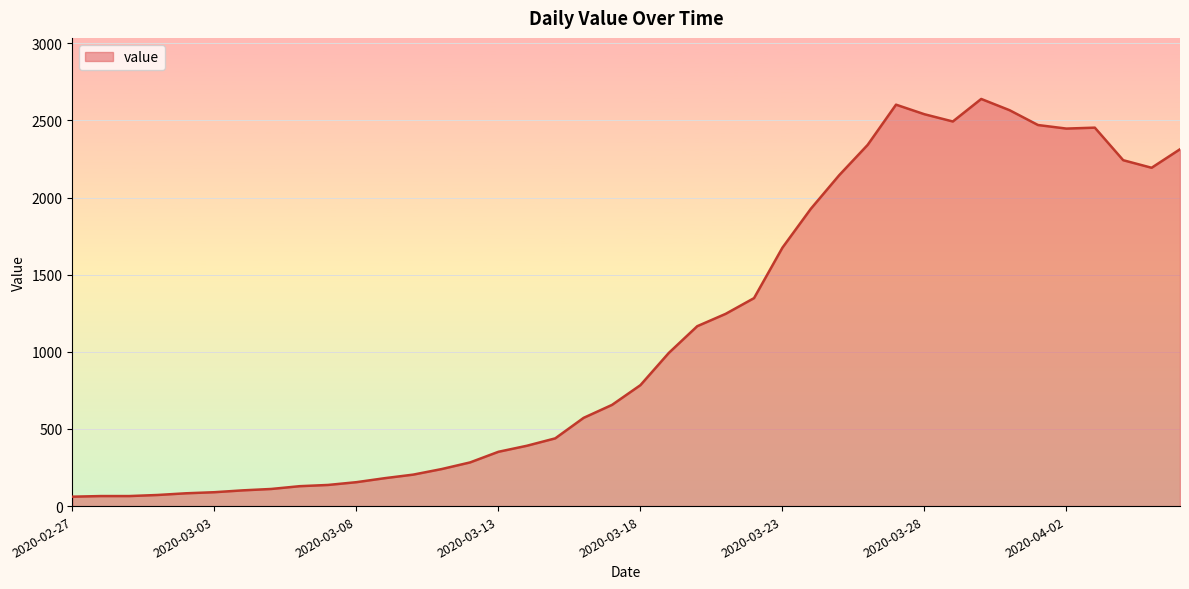

What is the minimum value shown in the chart?

61